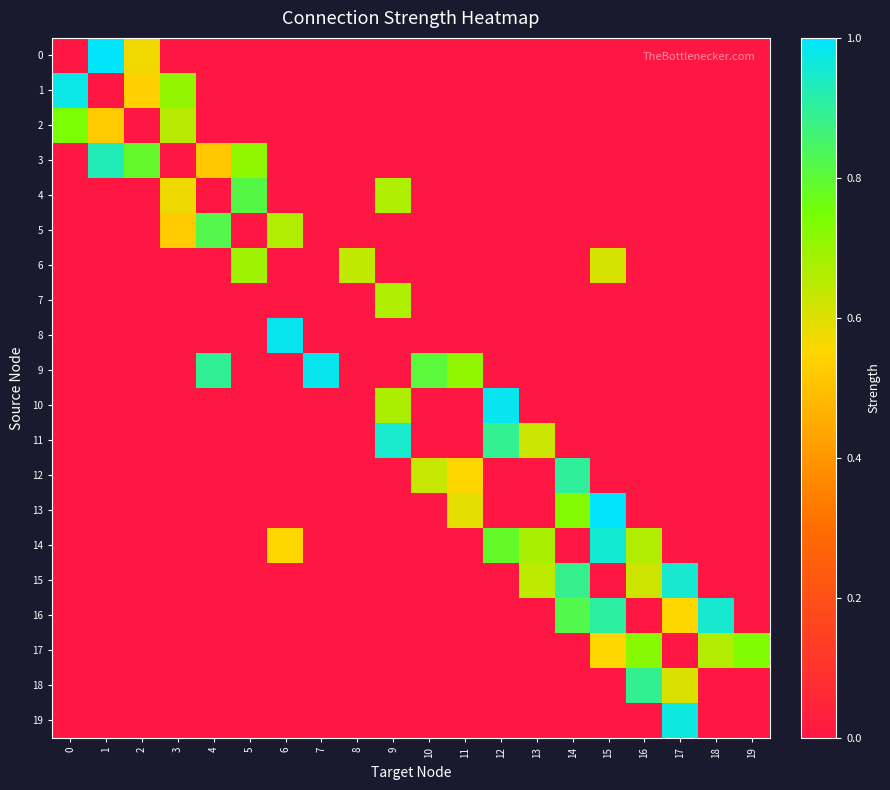

Which series has the largest total across all categories?

14